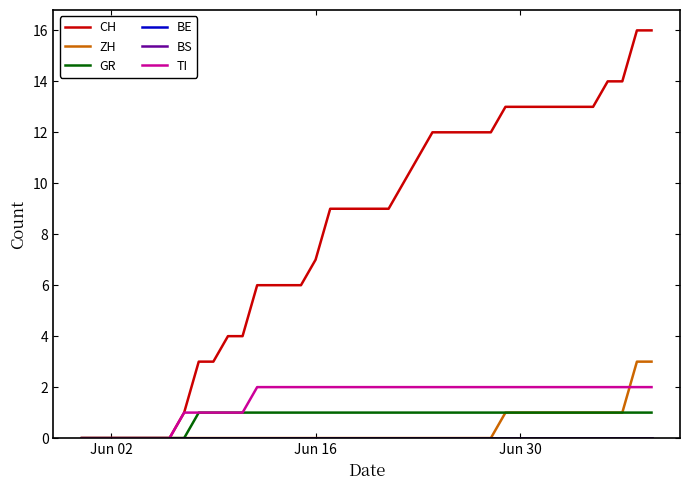

Does the chart display data point markers on the line(s)?

No